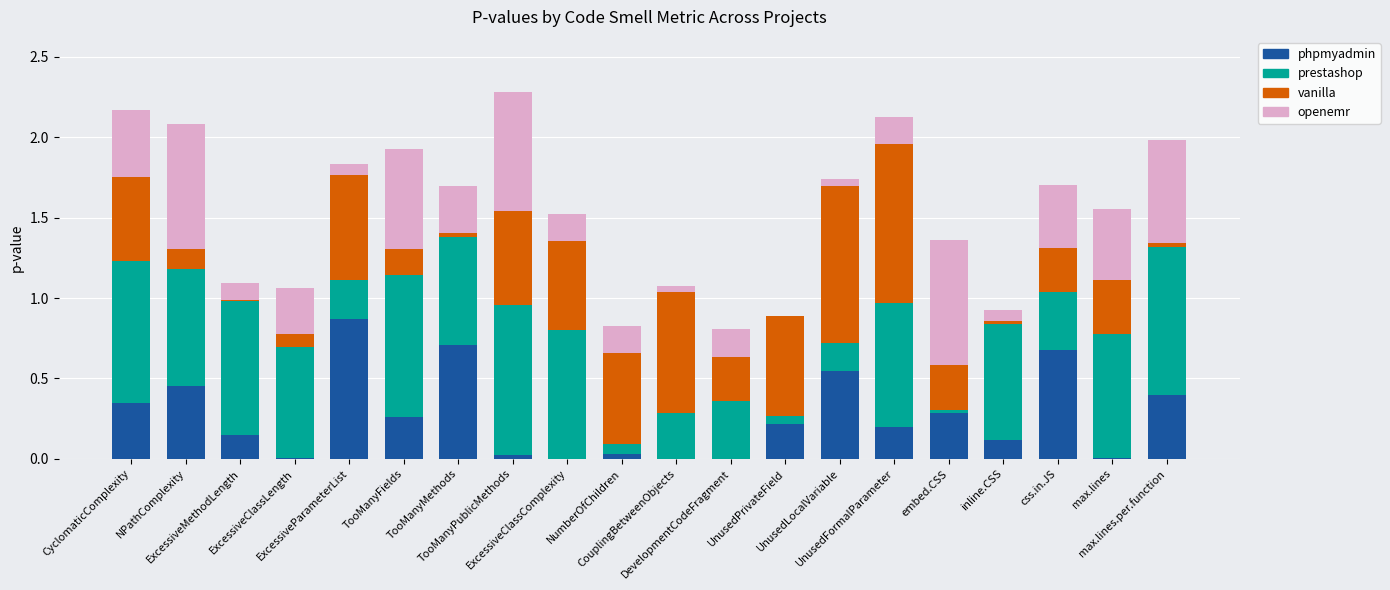

What is the label of the 15th bar from the right?

TooManyFields